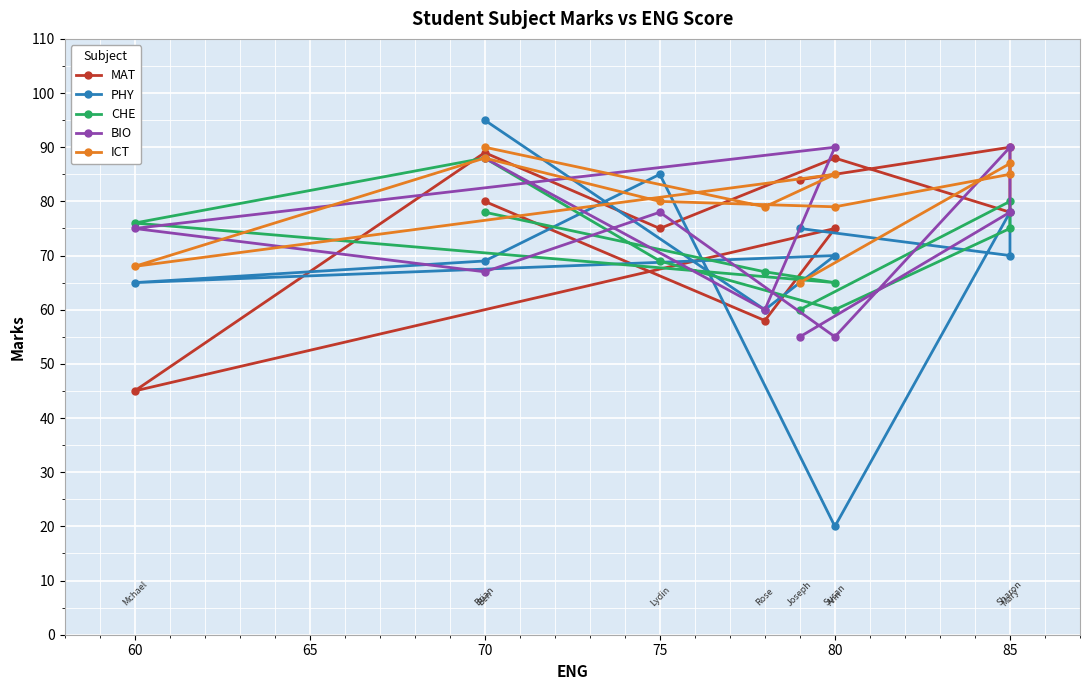

How many data points in ICT are less than 85?

5